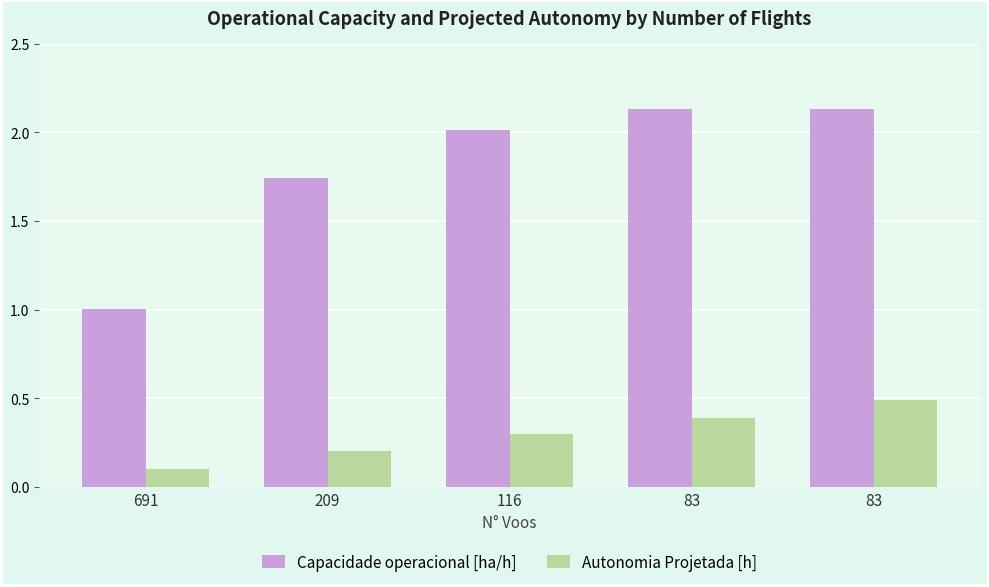

Which series has the widest spread of values?

Capacidade operacional [ha/h]